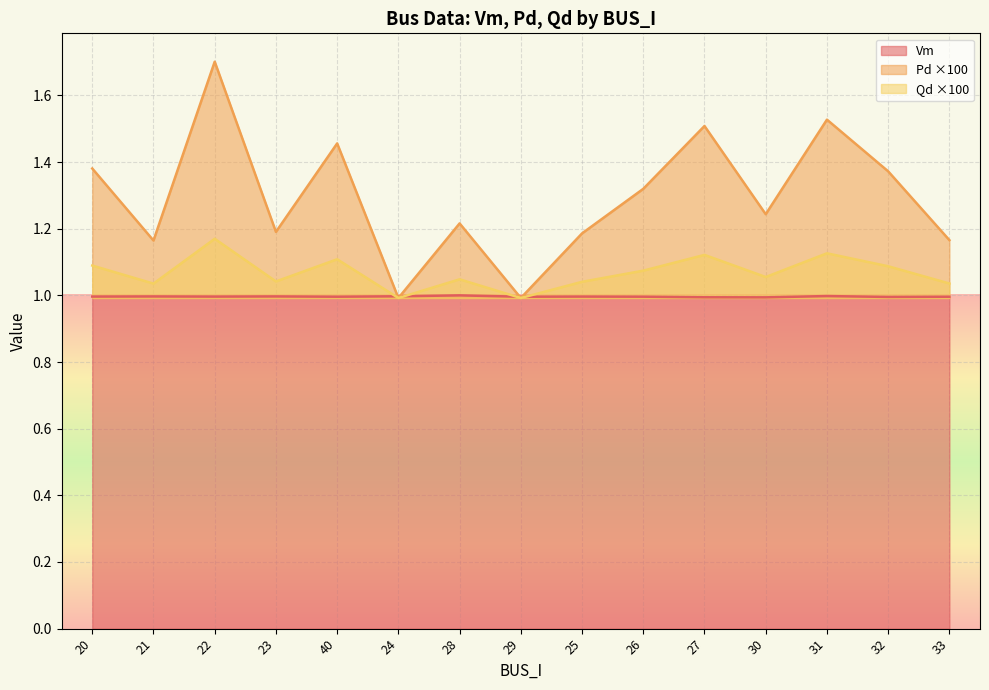

Is it true that Pd equals 2.3 at 26?

False